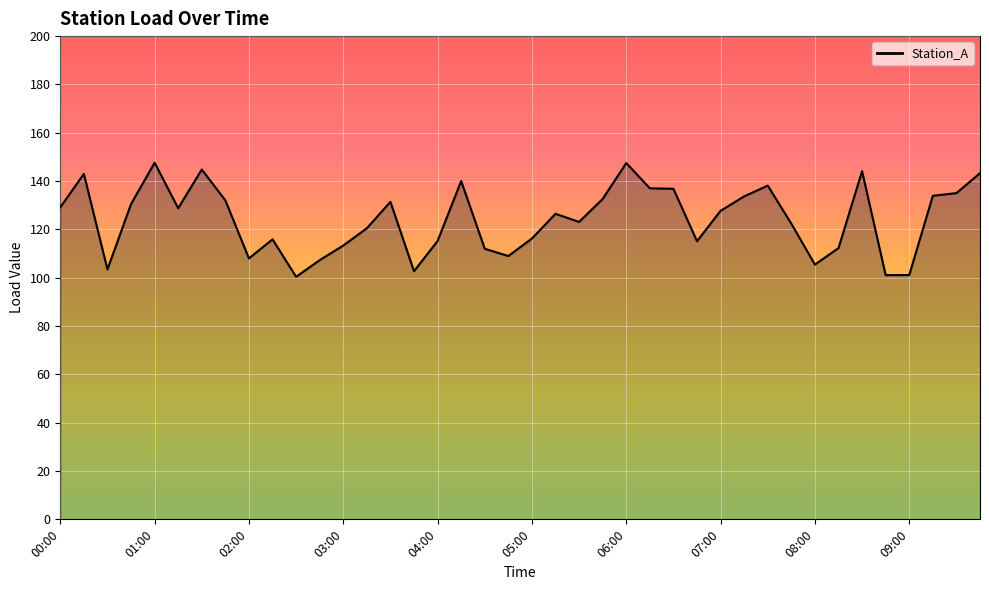

What is the difference between the maximum and minimum values?

47.2